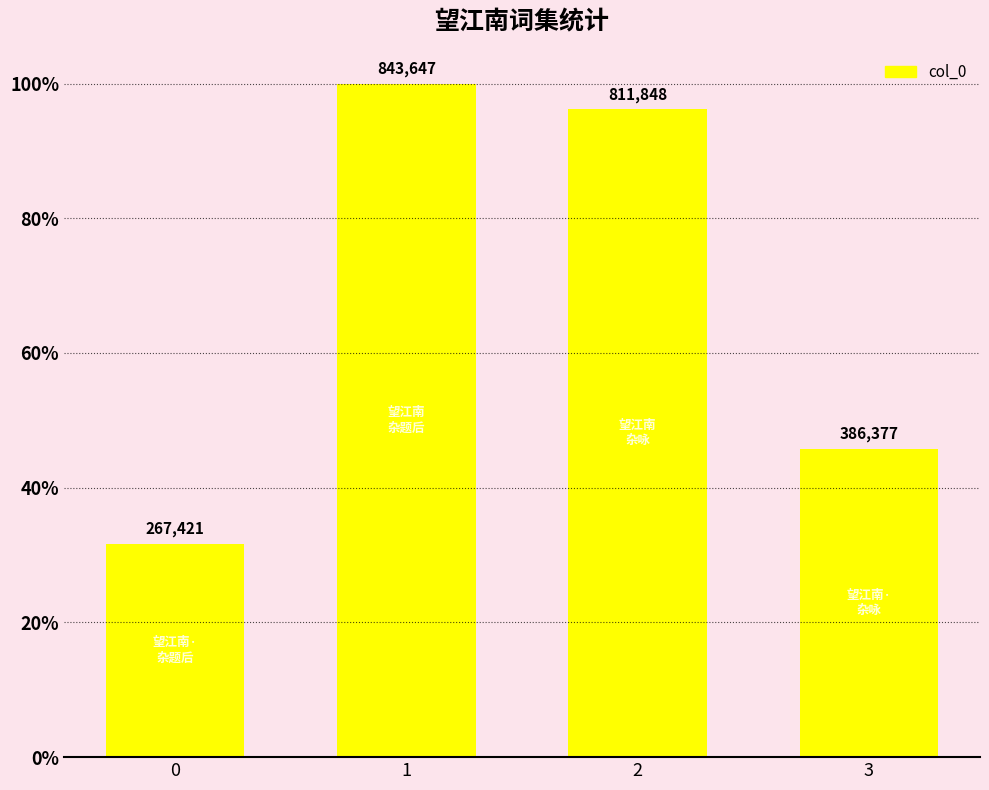

How many bars are there in total?

4